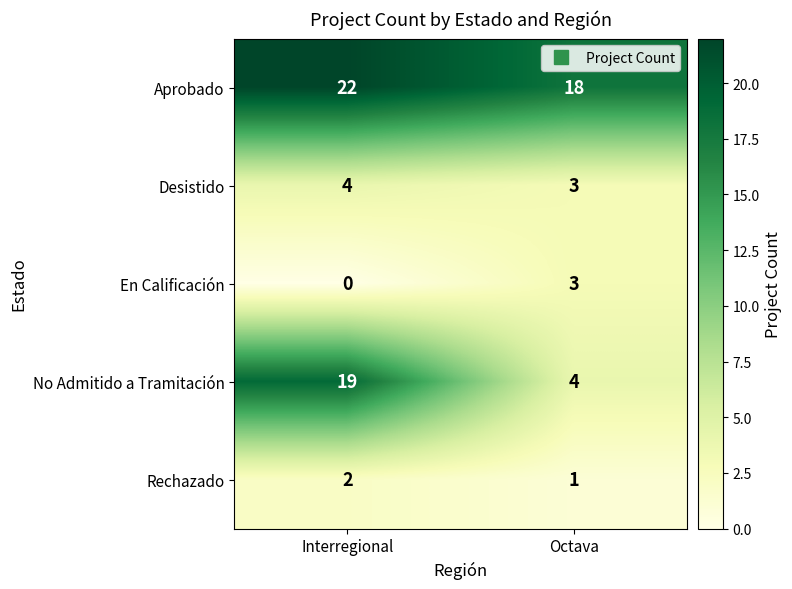

True or false: Aprobado has a value of 18 at Octava.

True